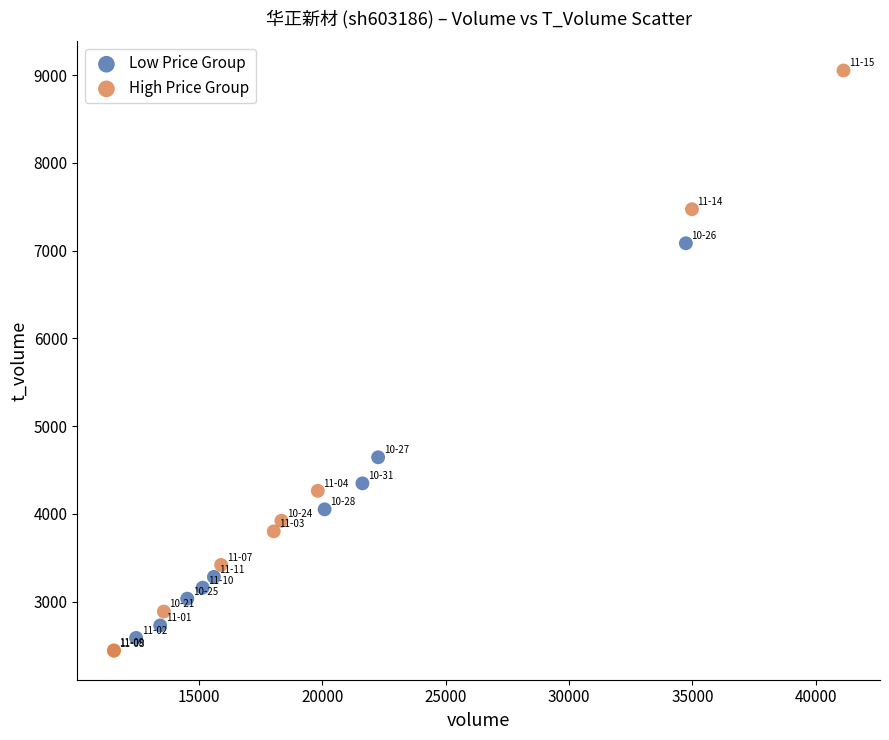

Which series has the widest spread of Y values?

High Price Group